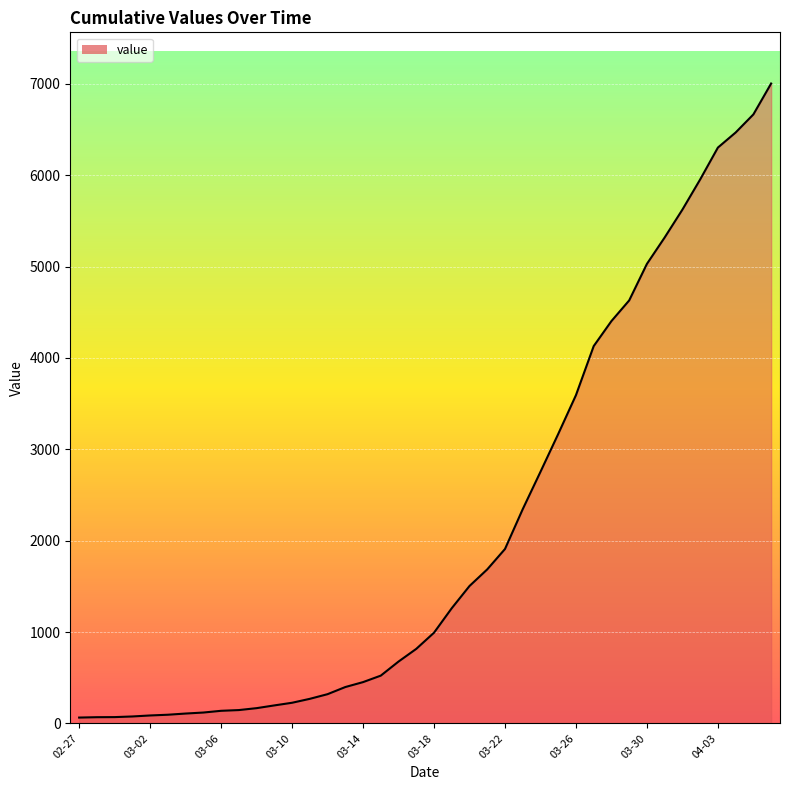

What is the maximum value shown in the chart?

7004